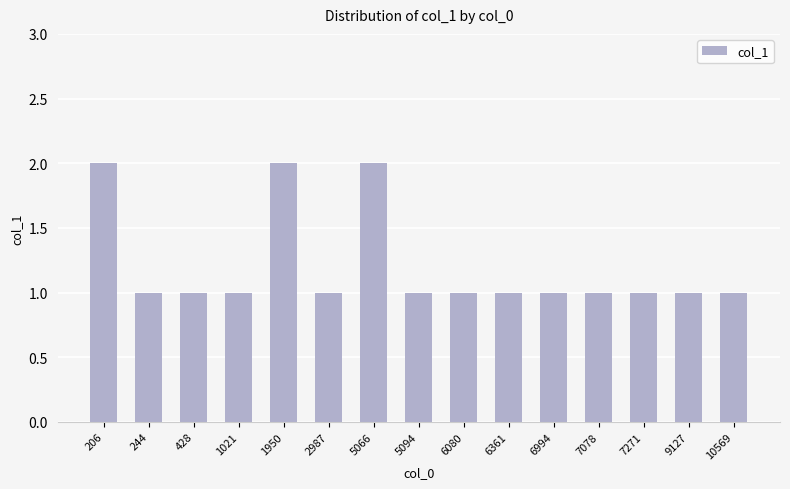

What is the ratio of the value at 6994 to the value at 2987?

1.0